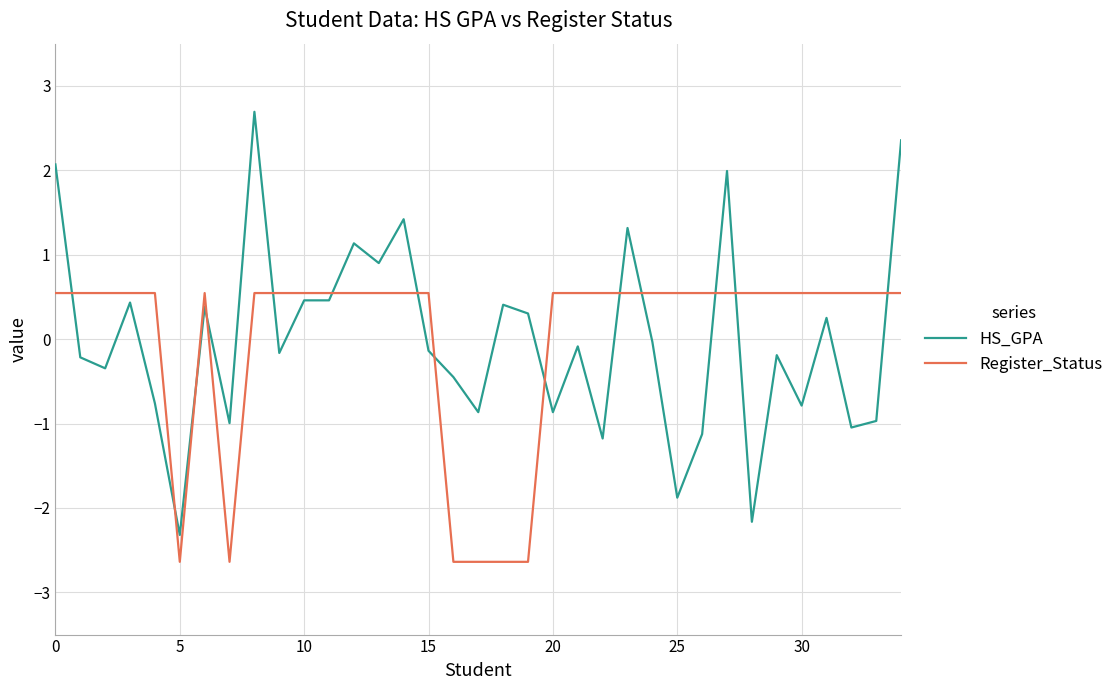

After their last crossing, which series has the higher values: HS_GPA or Register_Status?

HS_GPA